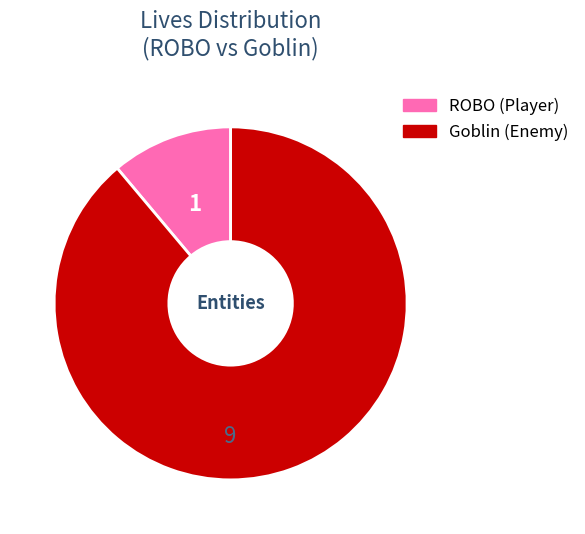

The ROBO slice represents 4% of the pie. True or false?

False